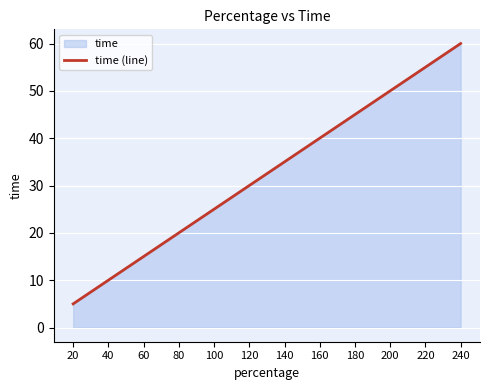

How many lines are shown in the chart?

1